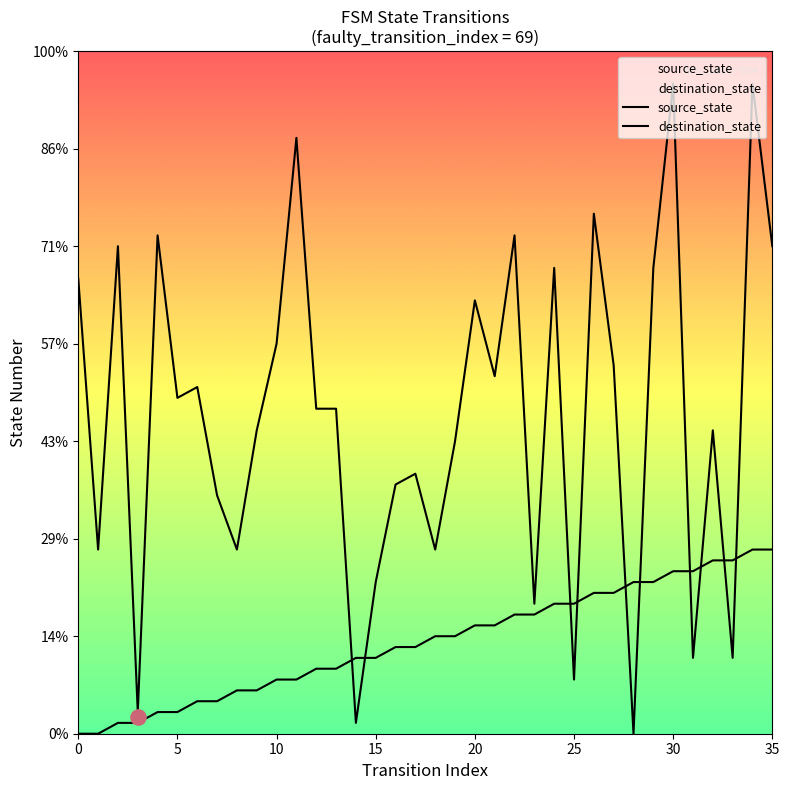

Is the value of destination_state at 30 greater than the value of source_state at 24?

Yes